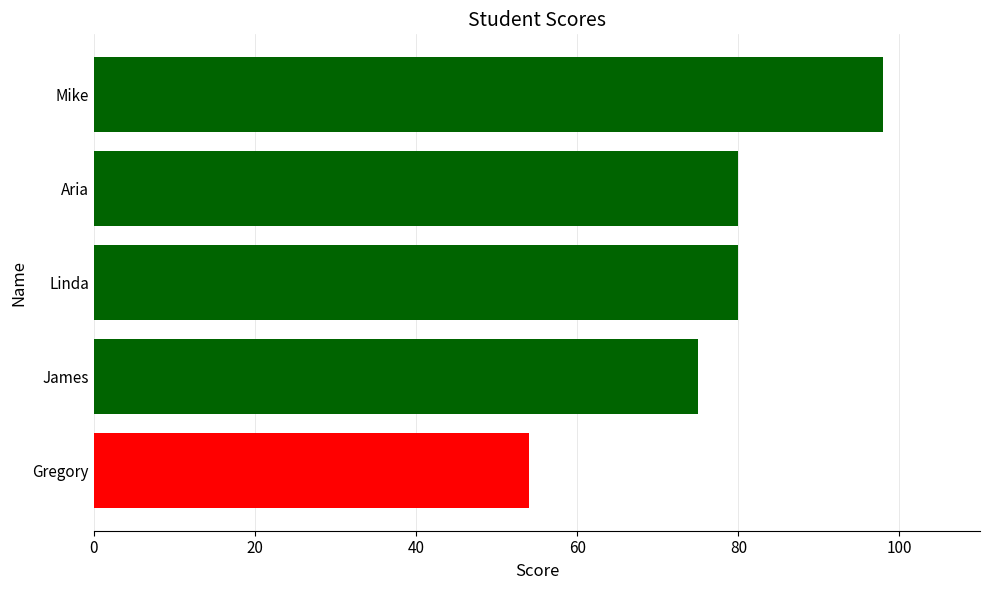

Does the chart contain stacked bars?

No